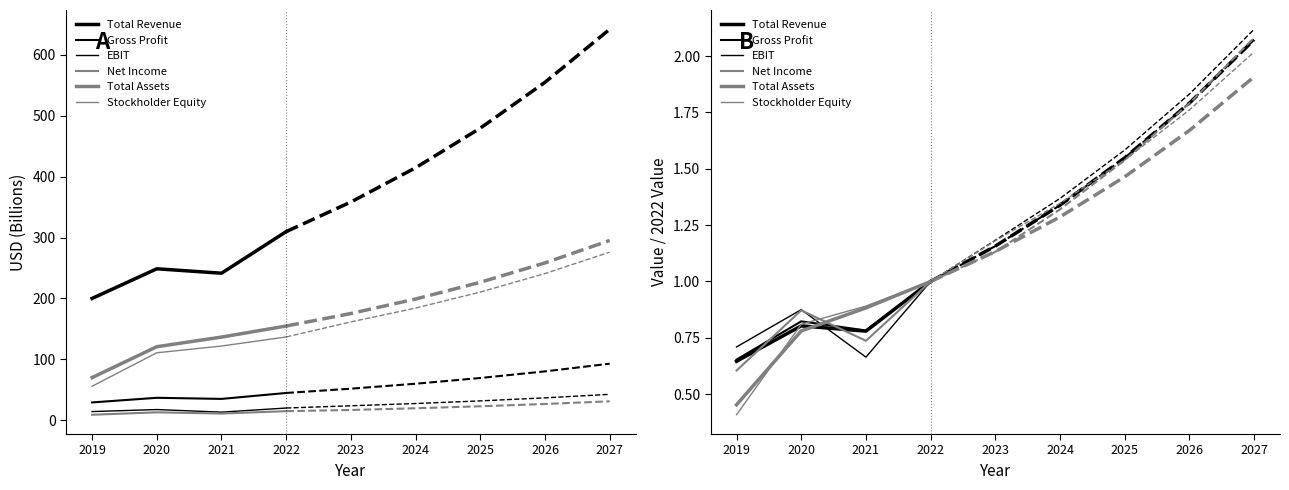

What is the value of the Total Revenue point at the 1st from the left?

0.6